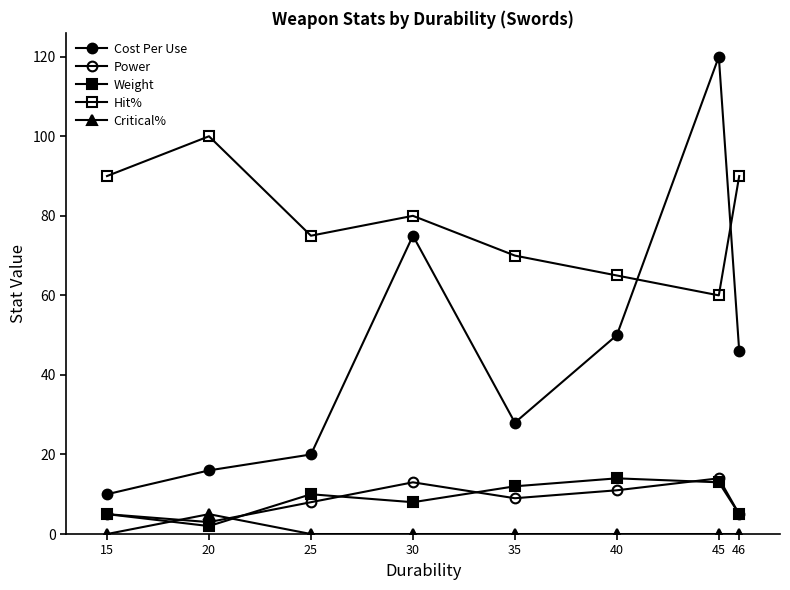

Is the value of Hit% at 46 greater than the value of Power at 30?

Yes